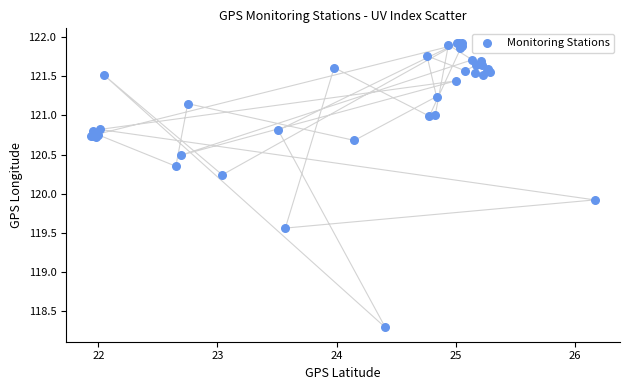

What Y value in the scatter plot is closest to 120?

119.9